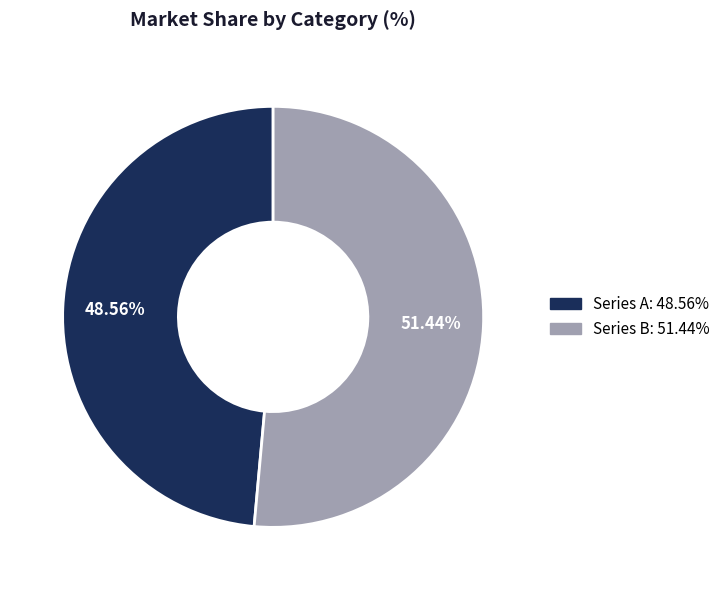

Does any single category account for the majority?

Yes